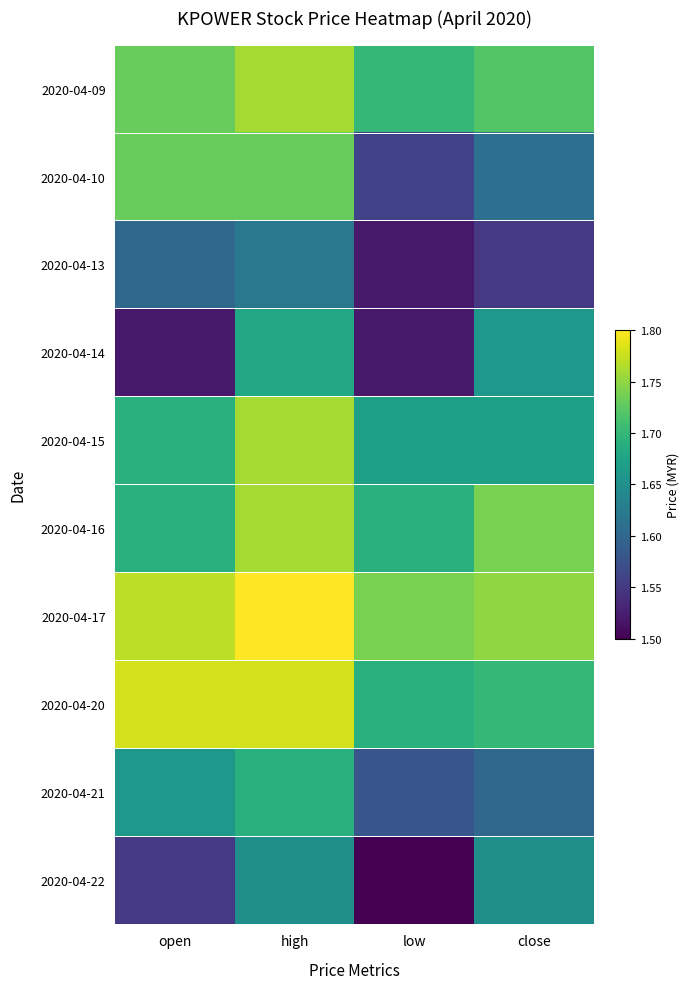

Is it true that 2020-04-16 equals 1.8 at high?

True